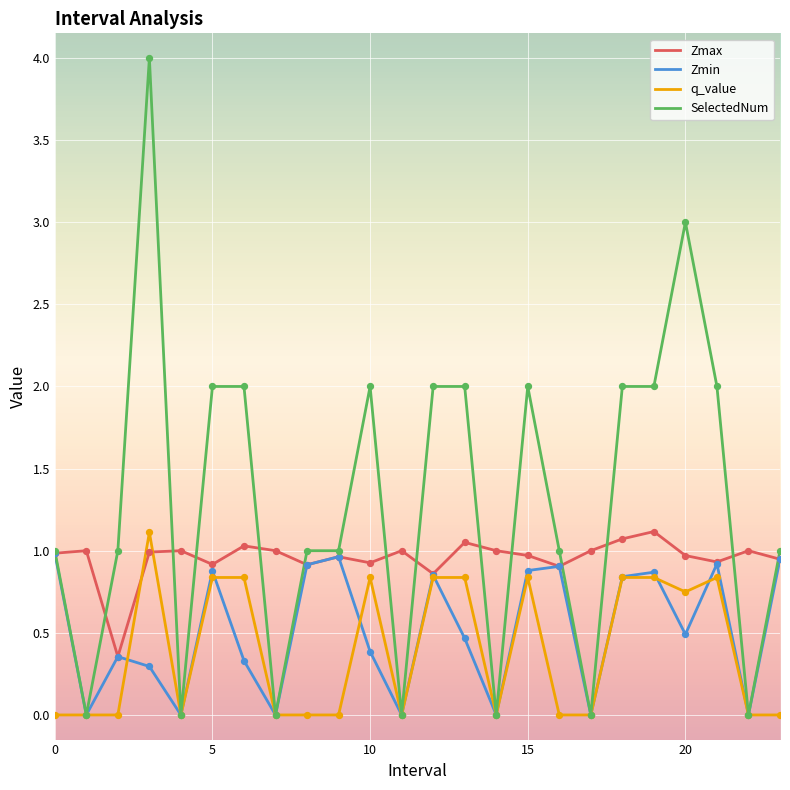

Which series has the widest spread of values?

SelectedNum